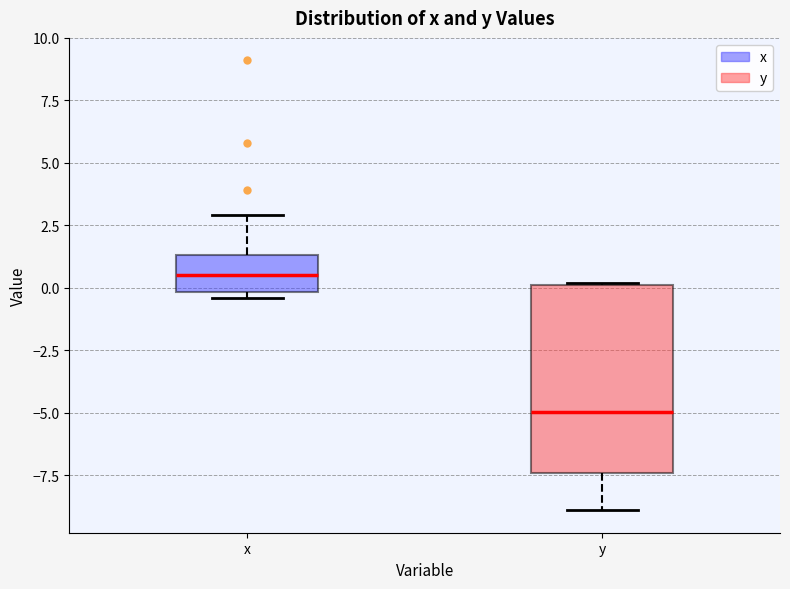

Which box is the tallest, from its lower edge to its upper edge?

y